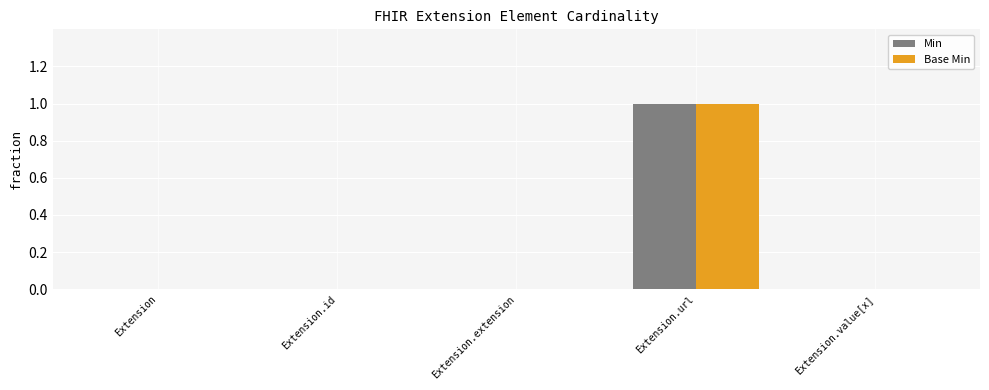

At which category is the sum across all series the highest?

Extension.url